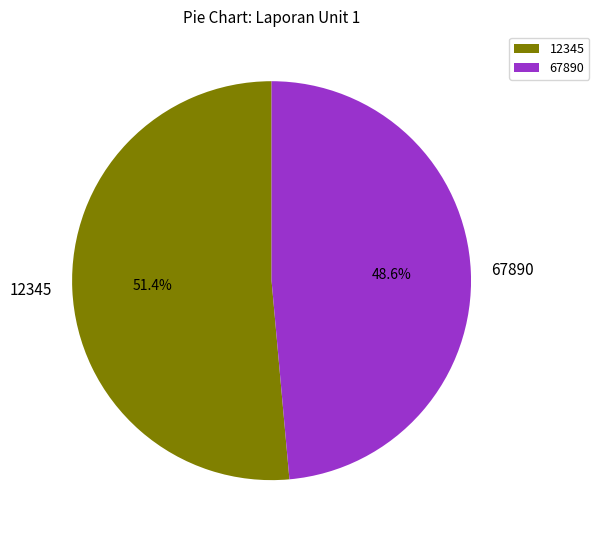

Combined, what portion of the pie is 12345 and 67890?

100.0%